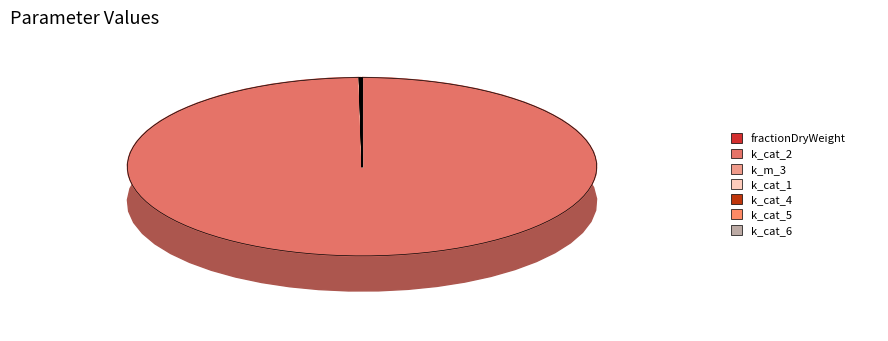

Rank the categories by value from lowest to highest.

k_m_3, fractionDryWeight, k_cat_1, k_cat_4, k_cat_5, k_cat_6, k_cat_2